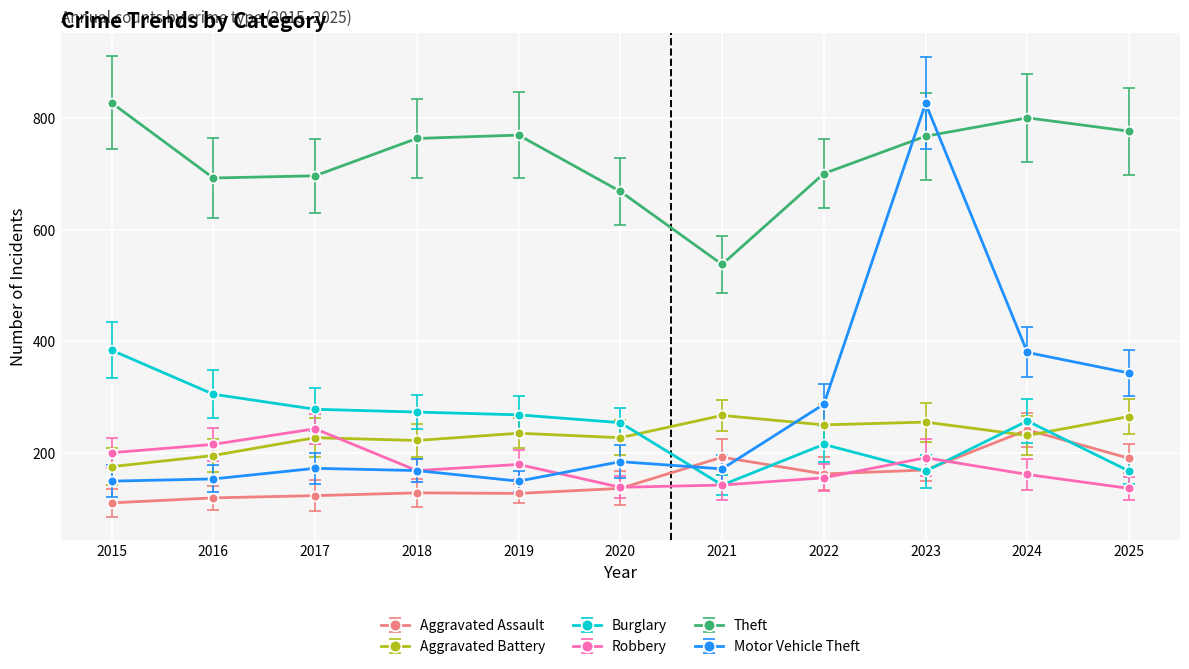

Which series has the largest range (max minus min)?

Motor Vehicle Theft